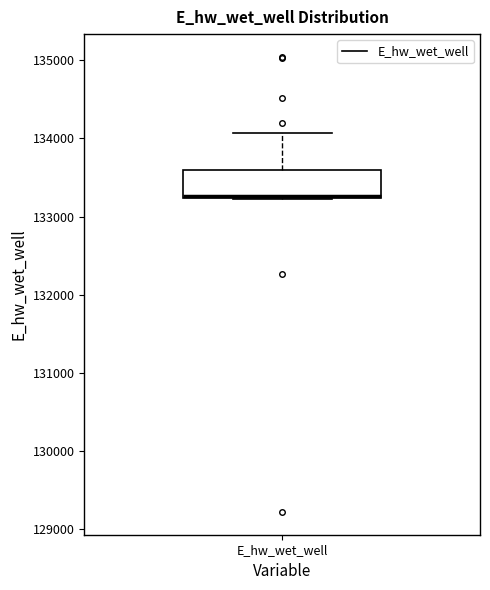

Read this box plot against the y-axis: the position of the median line, the range covered by the box, and the ends of both whiskers. The values are not printed on the chart, so give them approximately, as read against the axis.

median 133300, box 133200 to 133600, whiskers 133200 to 134100